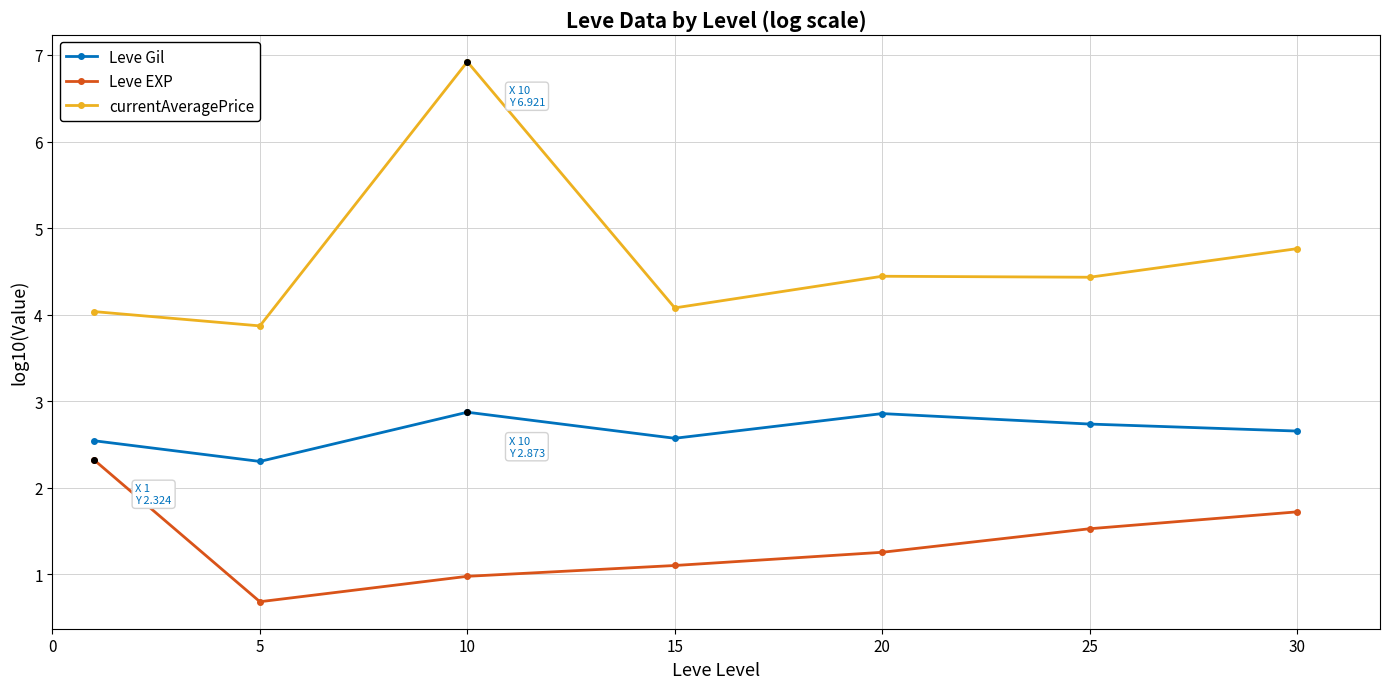

At how many categories does at least one series exceed 3?

7